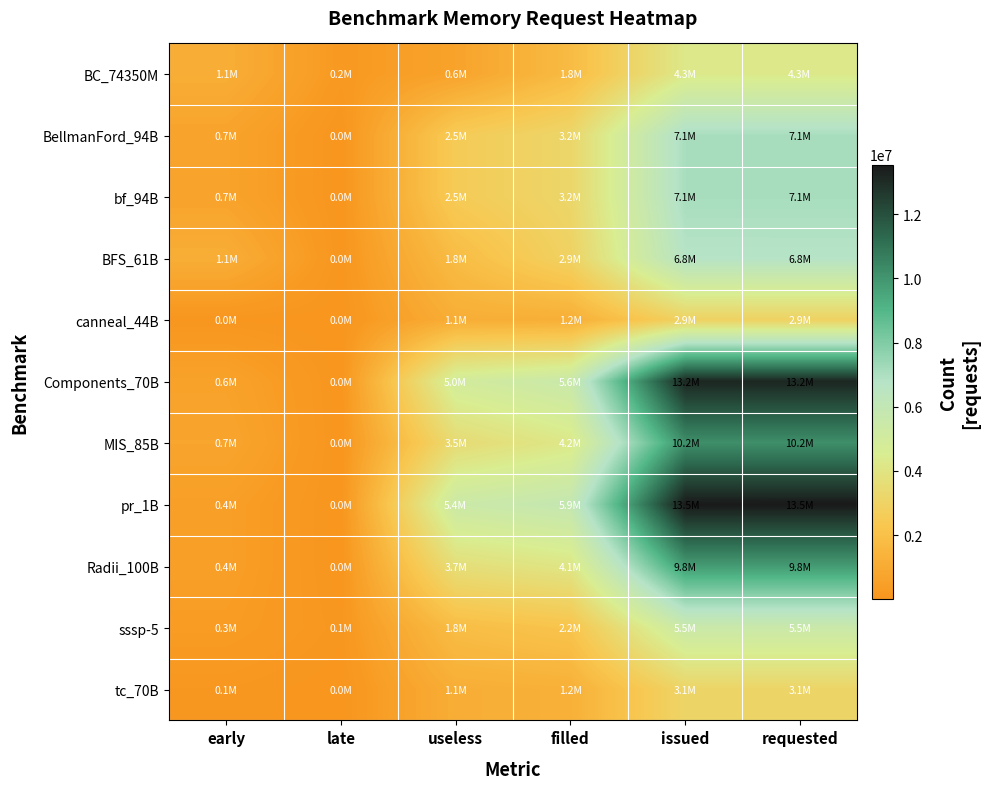

Between issued and useless, which is larger?

issued